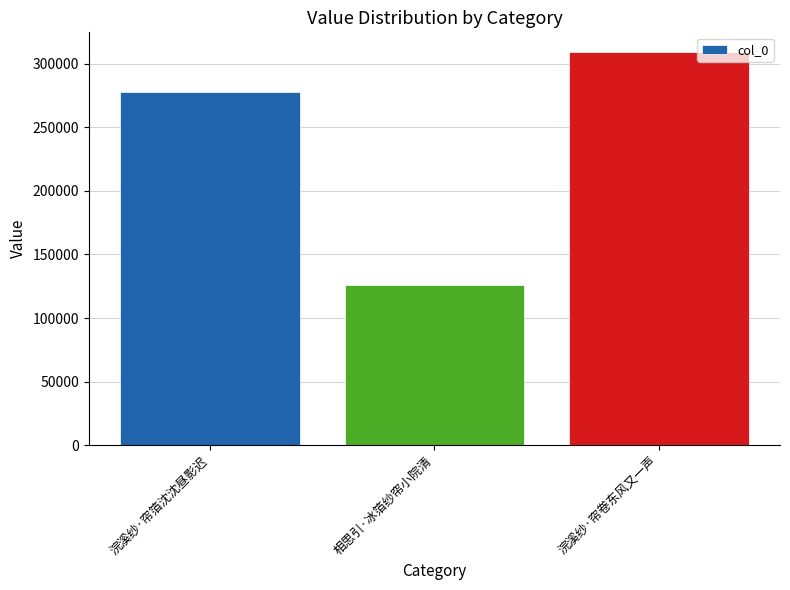

At which category does the chart reach its peak across all series?

浣溪纱·帘卷东风又一声